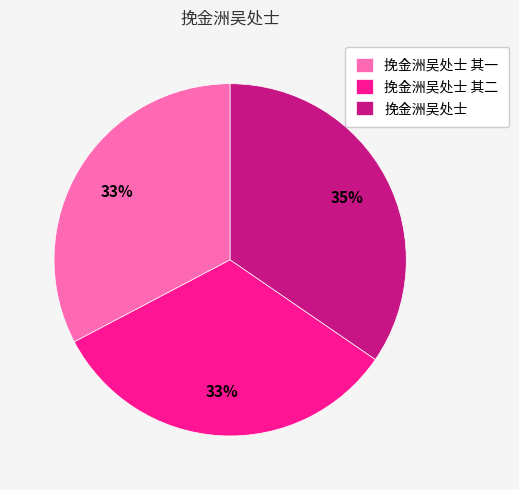

To the nearest percent, what is the difference between the largest and smallest slice percentages?

2%